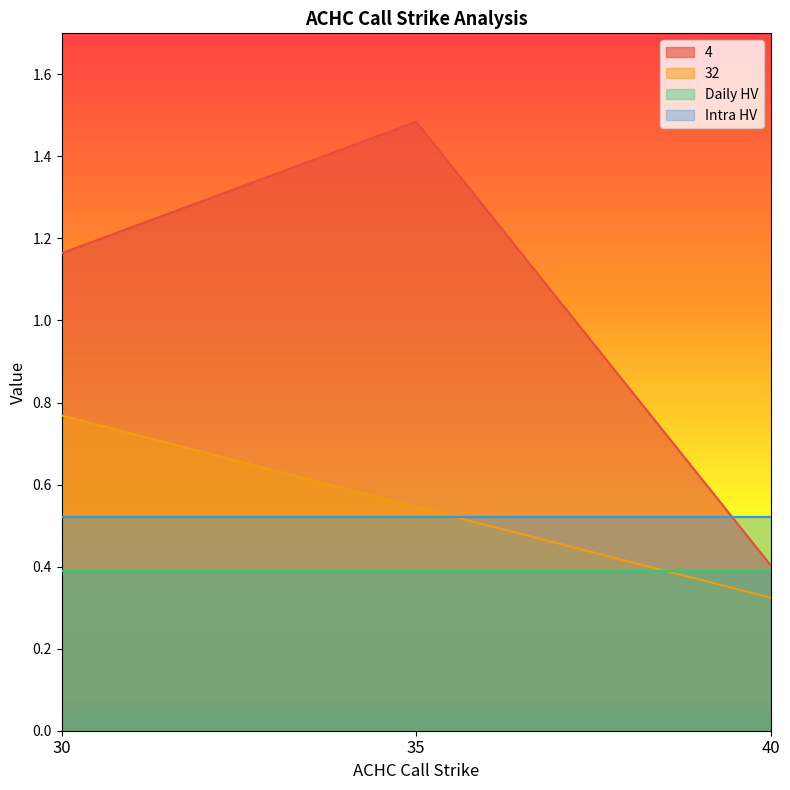

How many values in the 4 series are below 1?

1